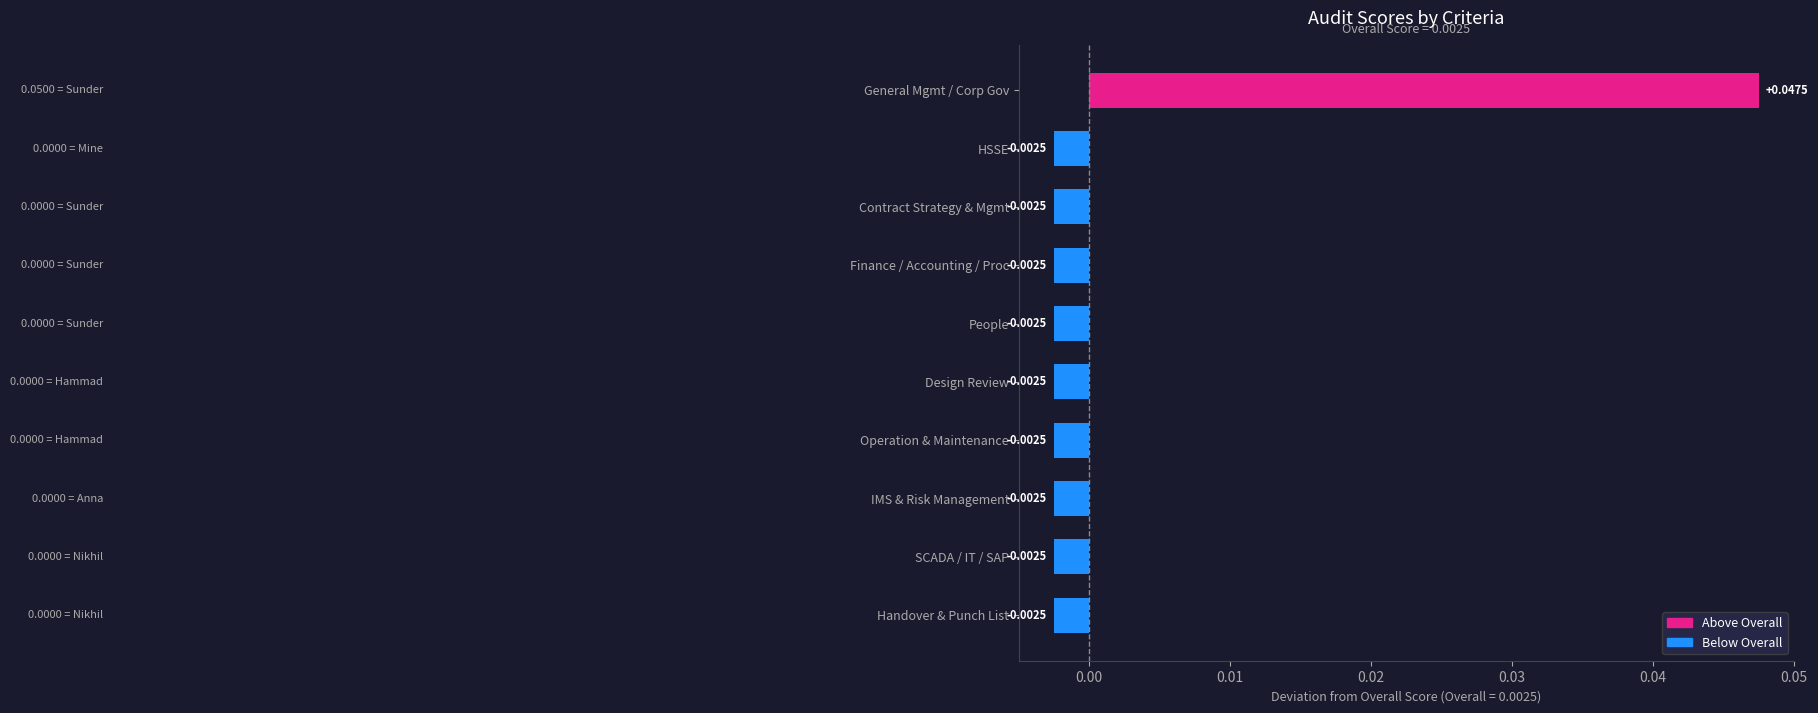

What is the label of the 5th bar from the top?

People